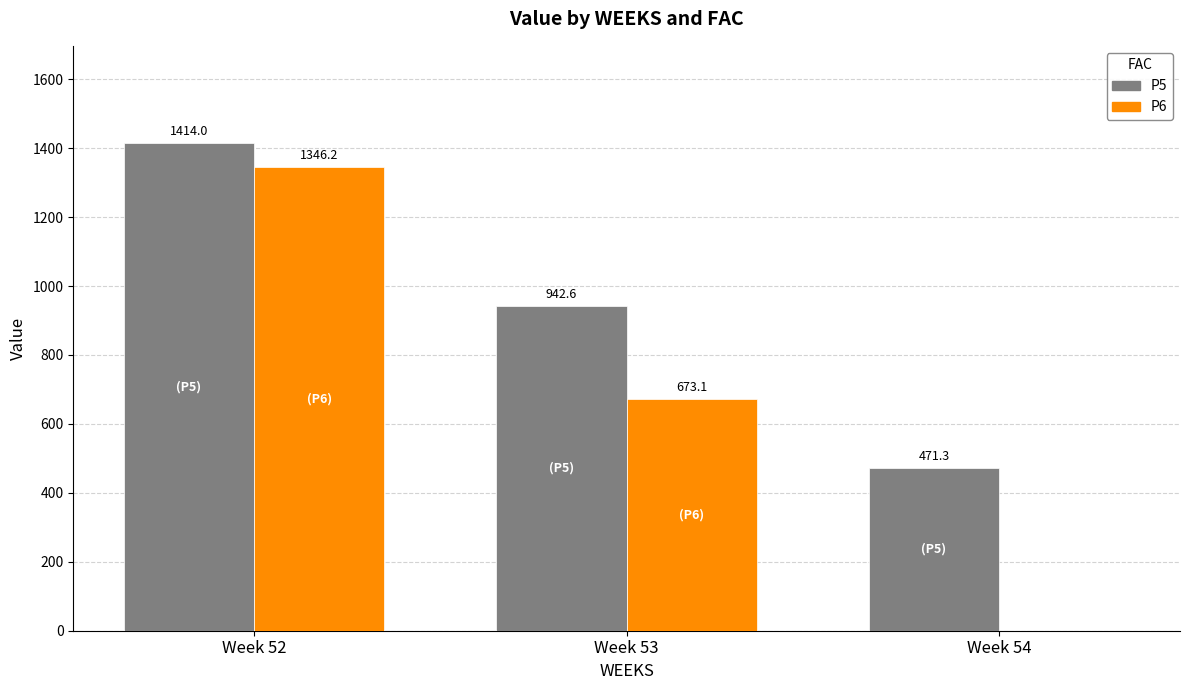

Which series has the largest total across all categories?

P5